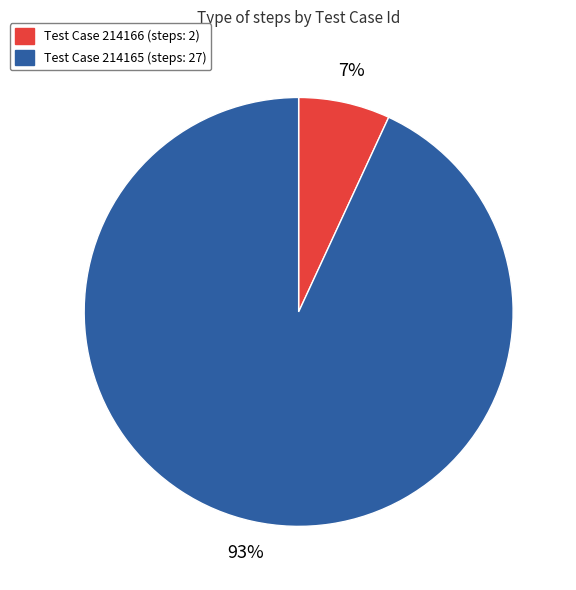

To the nearest percent, what is the average slice percentage?

50%